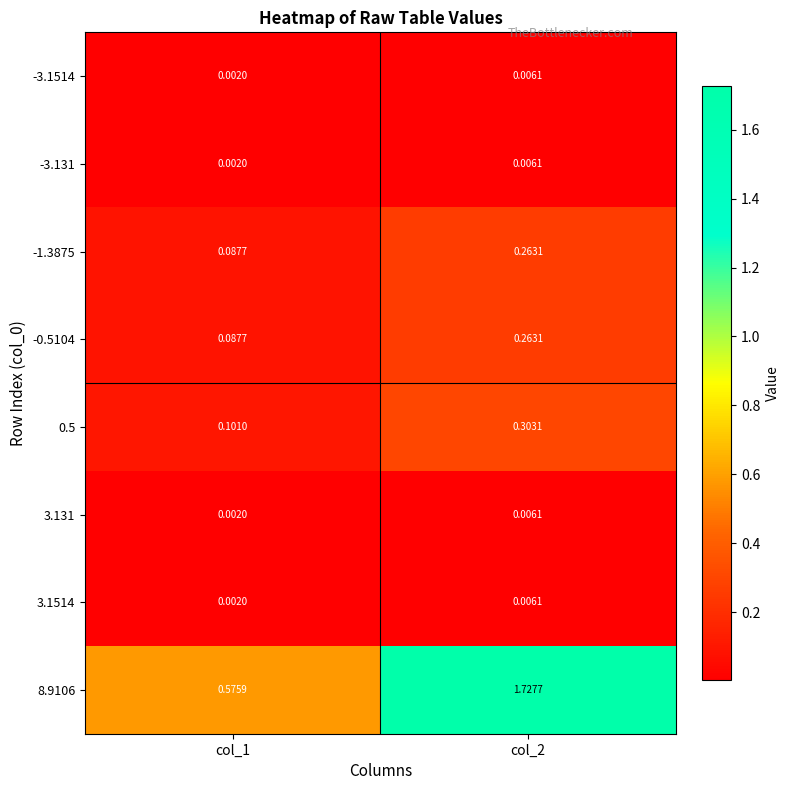

Is the value of 3.131 at col_2 greater than the value of -1.3875 at col_1?

No